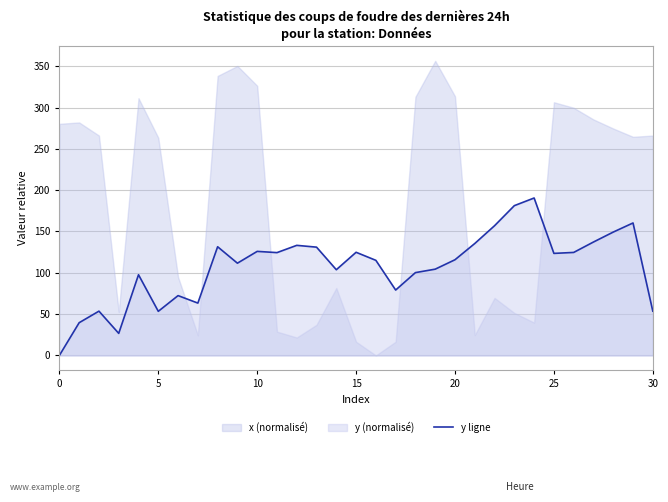

What is the difference between the maximum and minimum values?

190.5